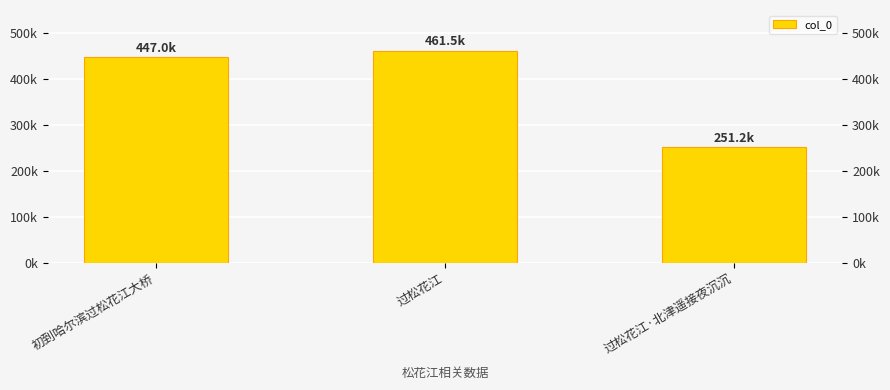

Reading left to right, transcribe all the data shown in this chart.

446997	461537	251208